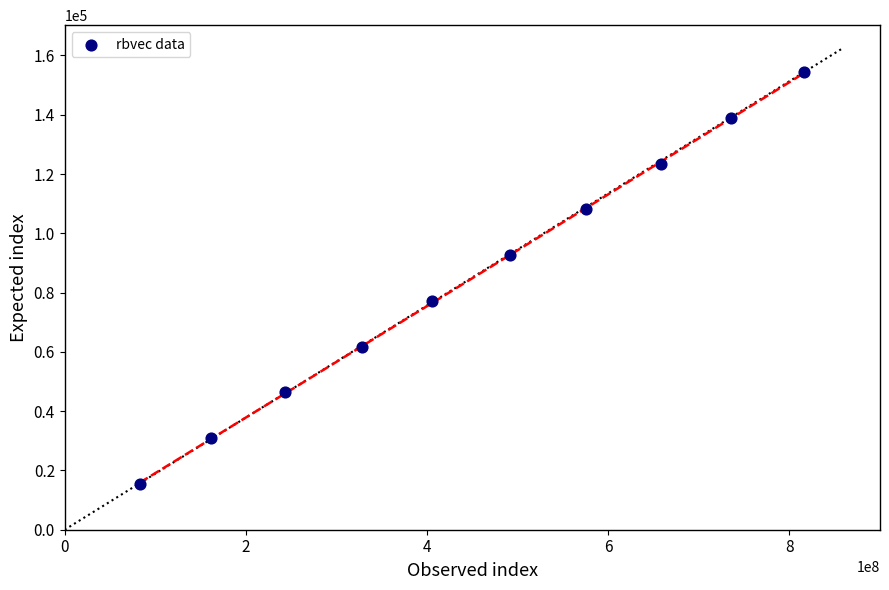

What is the range of X values (max minus min)?

733397181